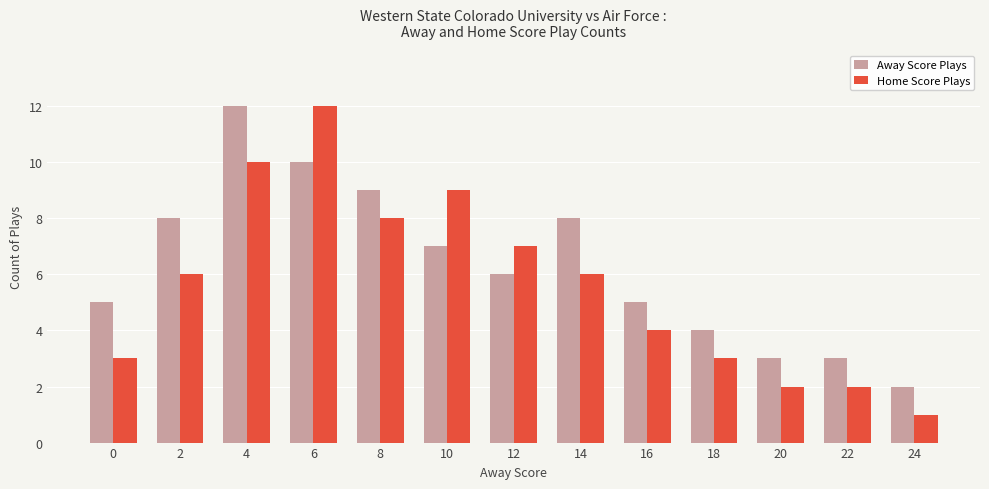

Count the number of data series in this chart.

2